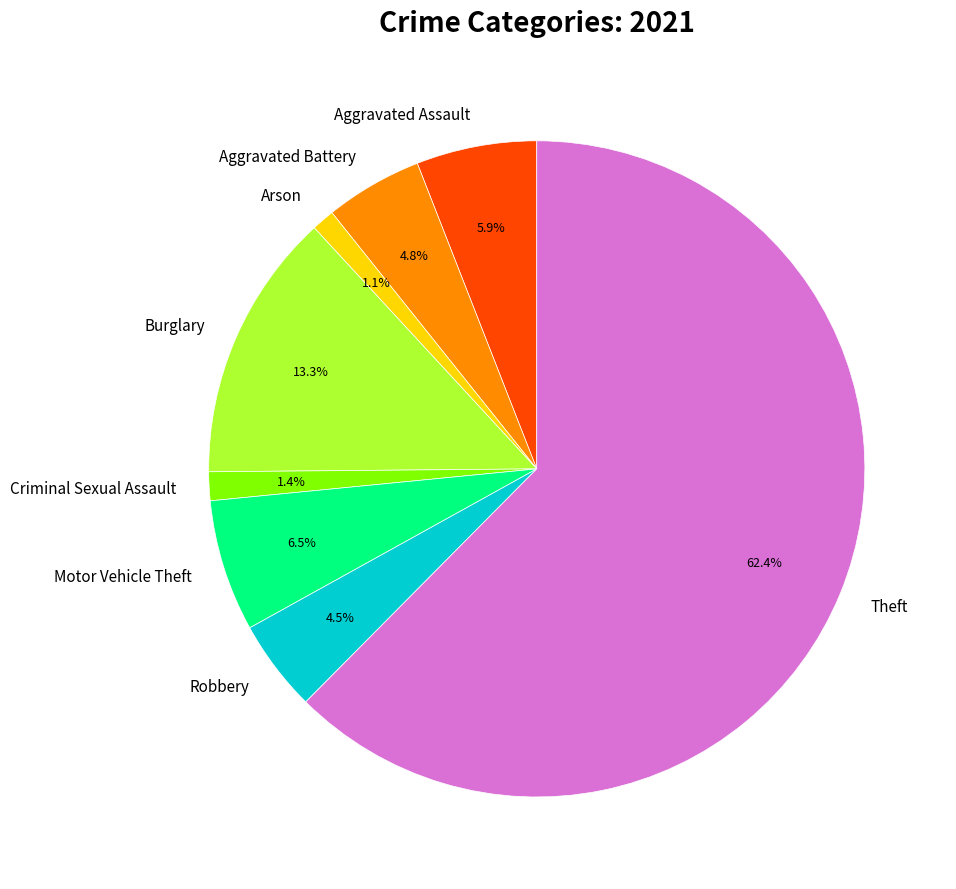

Combined, what portion of the pie is Aggravated Assault and Criminal Sexual Assault?

7.3%